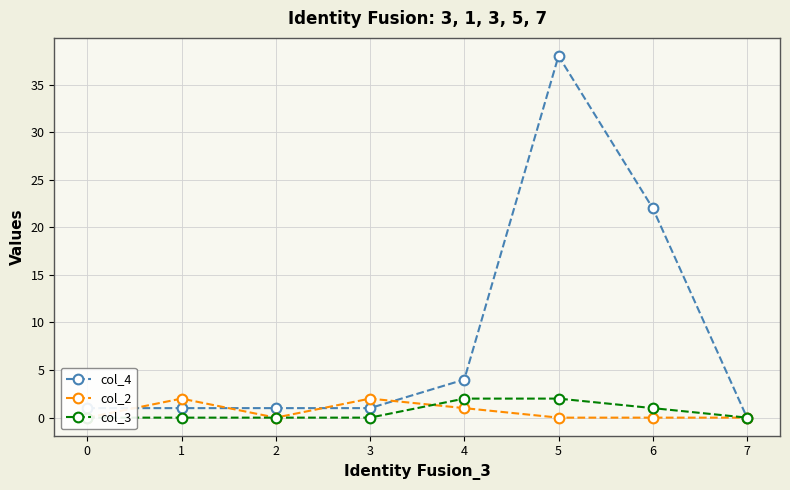

What is the spread (max minus min) of values at 2?

1